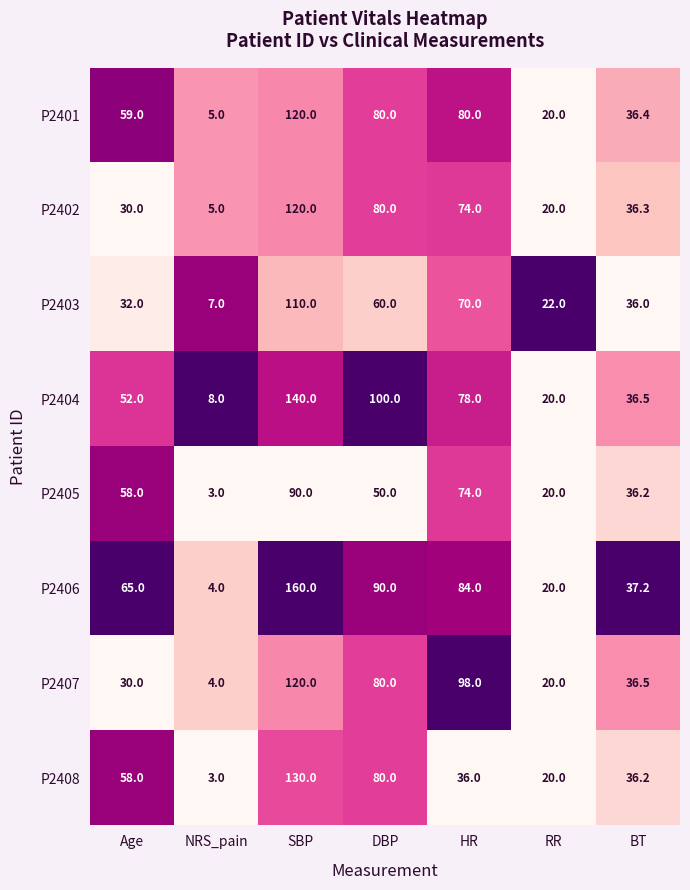

Which series has the largest total across all categories?

P2406